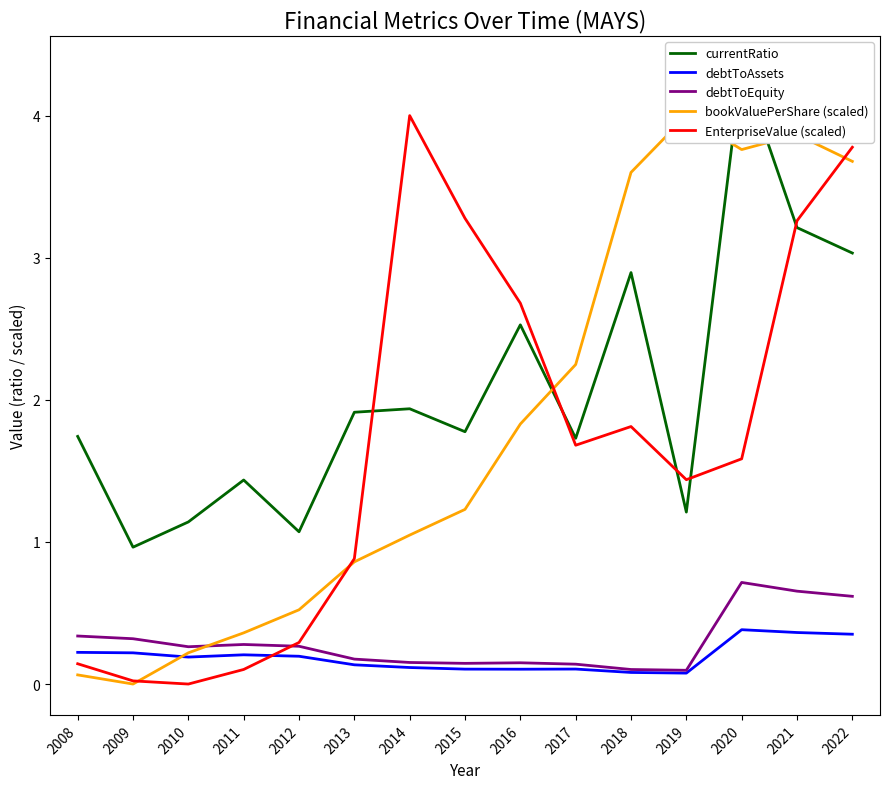

Which label corresponds to the smallest value in the chart?

2009